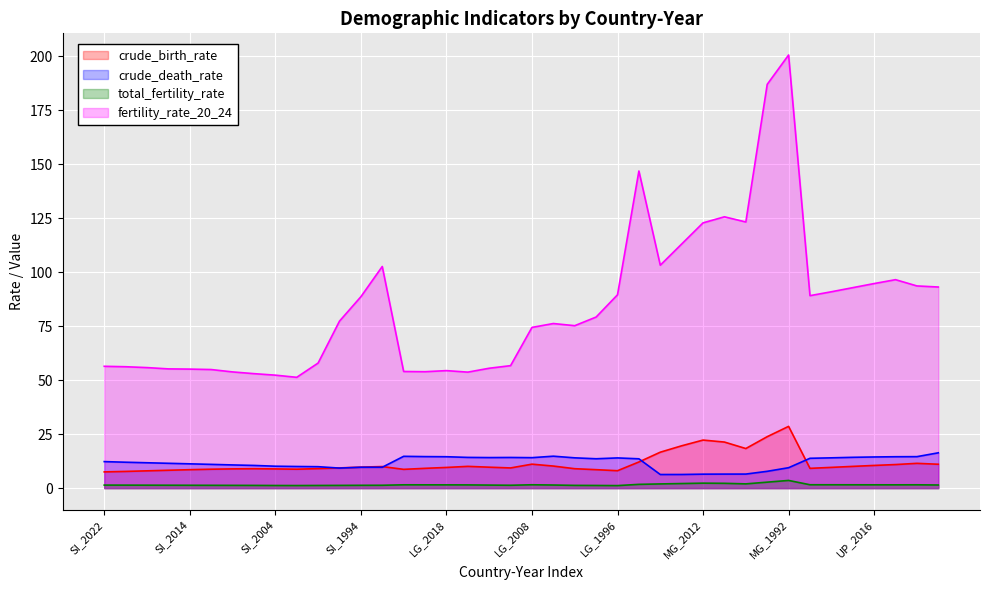

How many lines are shown in the chart?

4